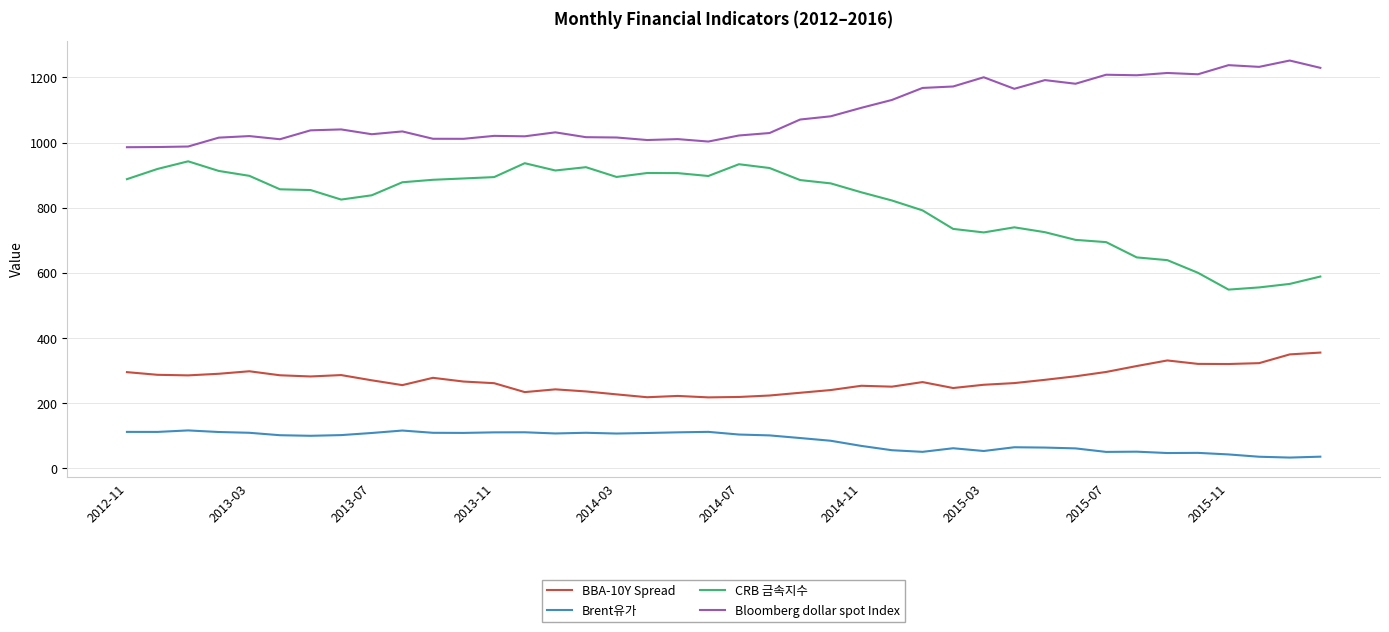

List the series in order of their peak value, lowest first.

Brent유가, BBA-10Y Spread, CRB 금속지수, Bloomberg dollar spot Index